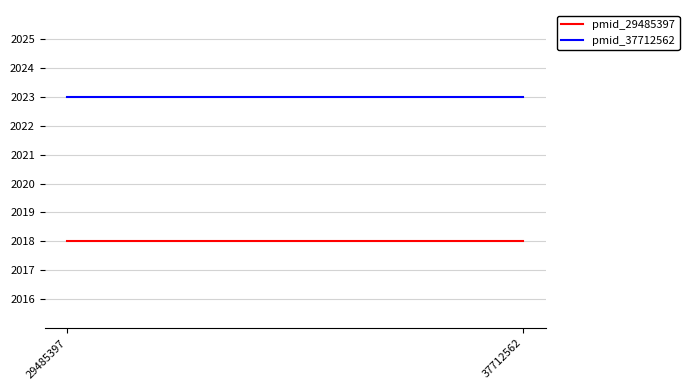

List the series in order of their overall mean, highest first.

pmid_37712562, pmid_29485397